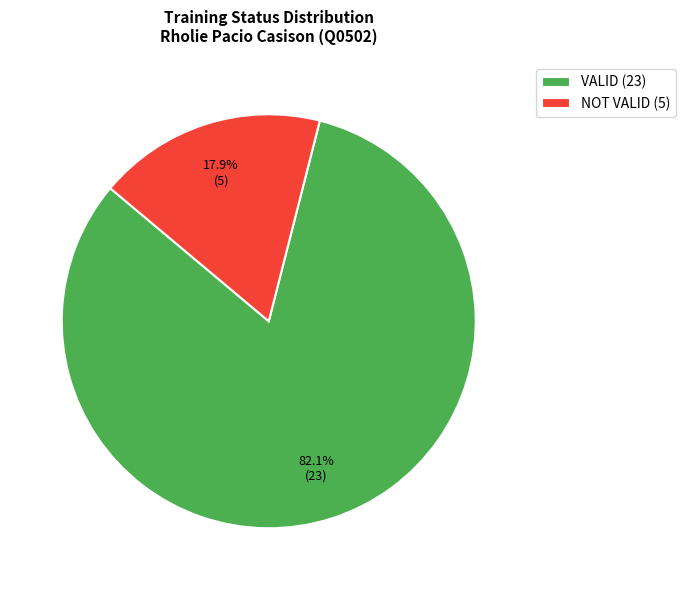

To the nearest percent, what is the combined percentage of NOT VALID and VALID?

100%